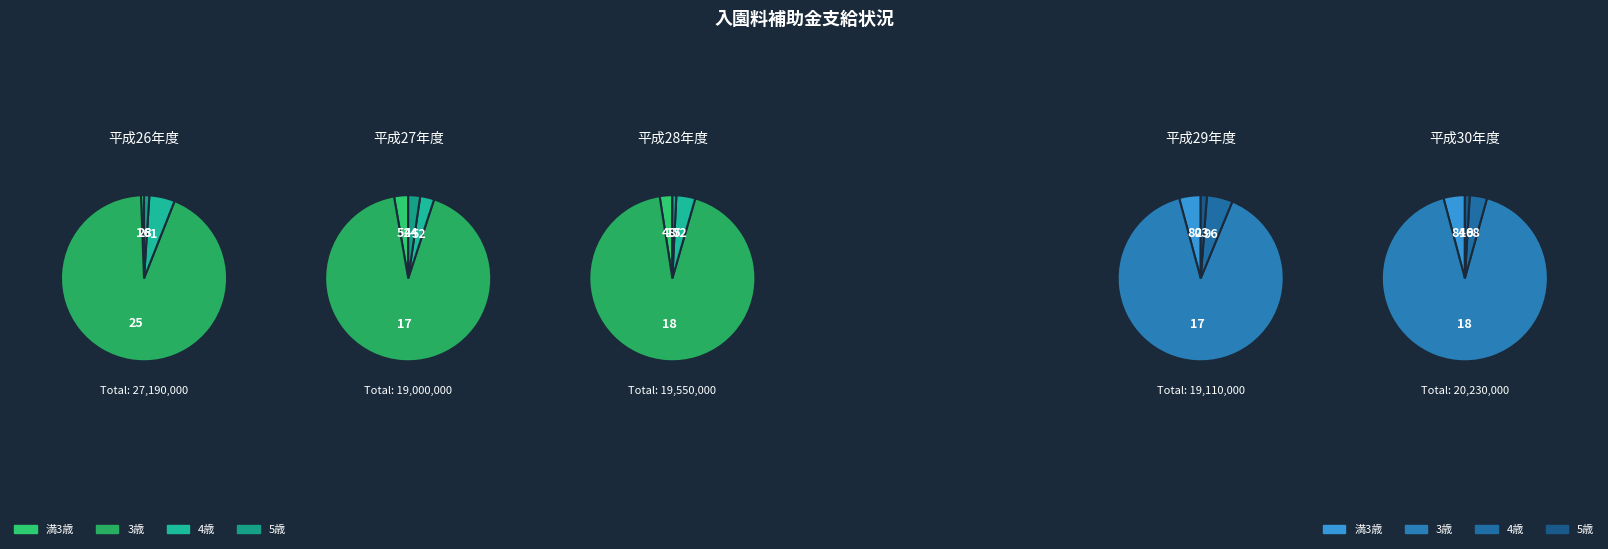

Is there any slice that represents more than half of the pie?

Yes